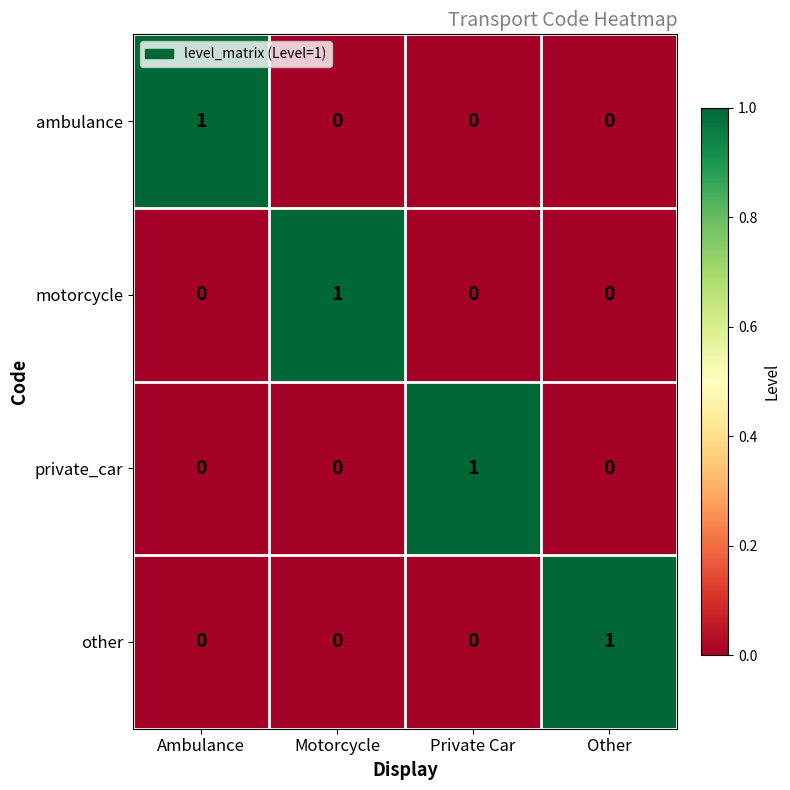

Reading left to right, transcribe all the data shown in this chart.

ambulance: 1	0	0	0
motorcycle: 0	1	0	0
private_car: 0	0	1	0
other: 0	0	0	1